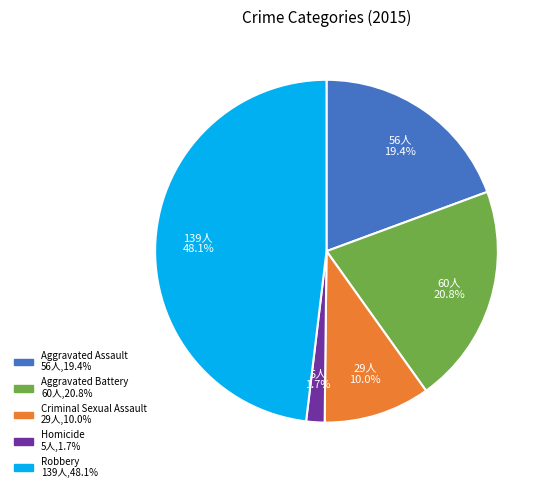

To the nearest percent, what portion does Aggravated Battery represent?

21%